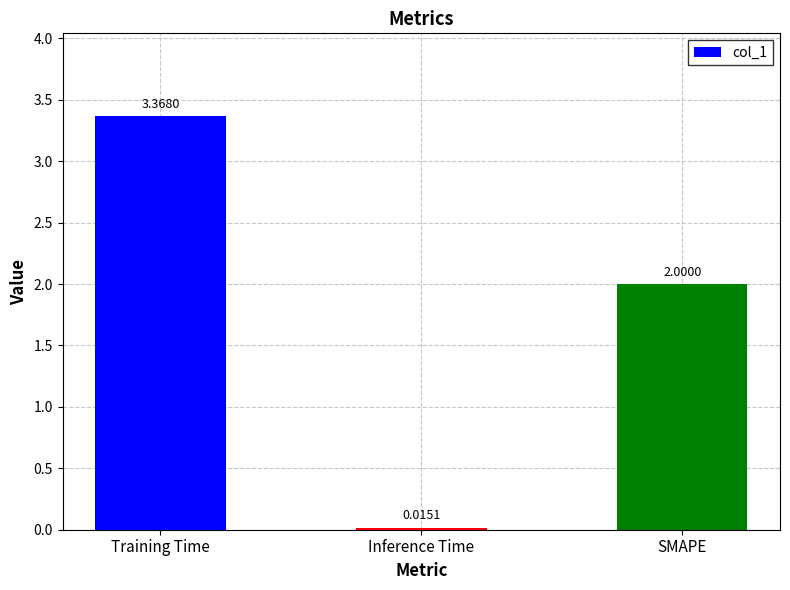

List the labels in order of value, smallest first.

Inference Time, SMAPE, Training Time